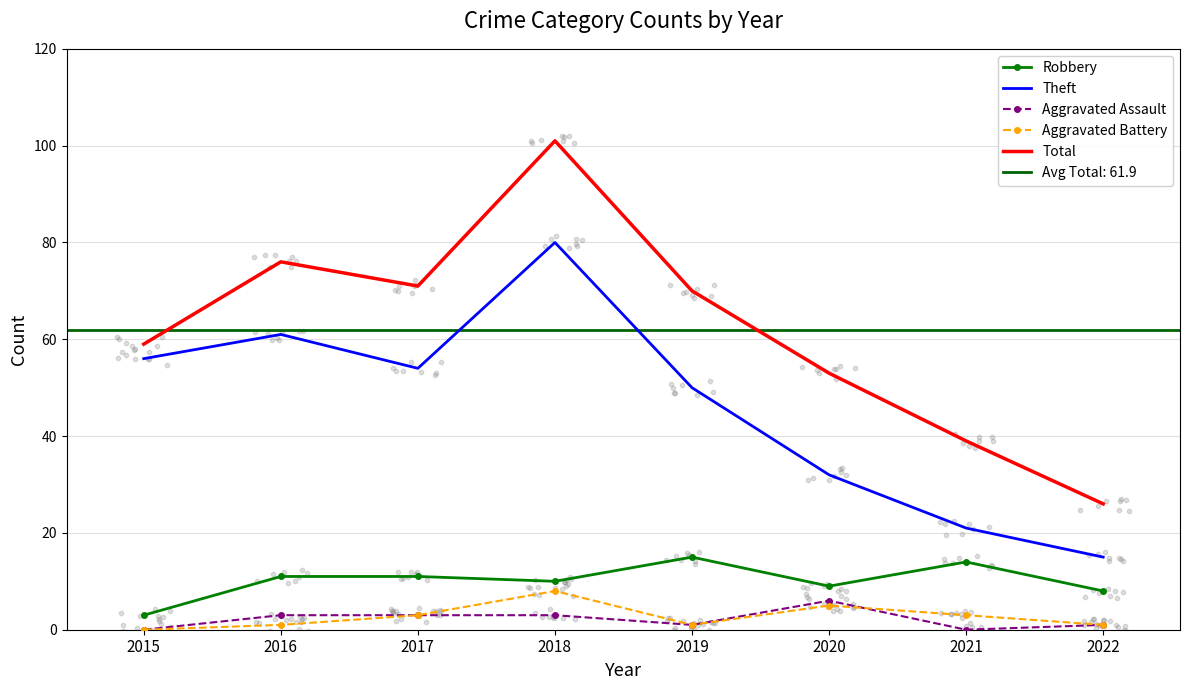

What are all the series names shown in the legend?

Robbery, Theft, Aggravated Assault, Aggravated Battery, Total